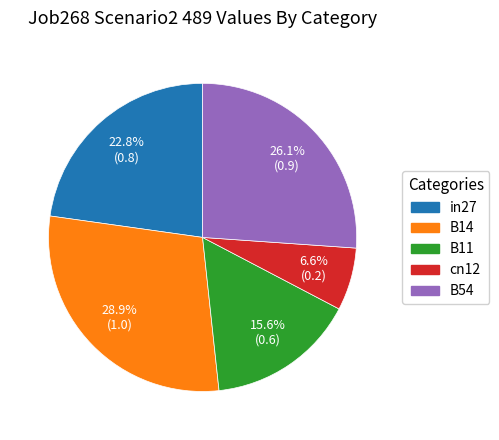

Is it true that cn12 is 15% of the pie?

False